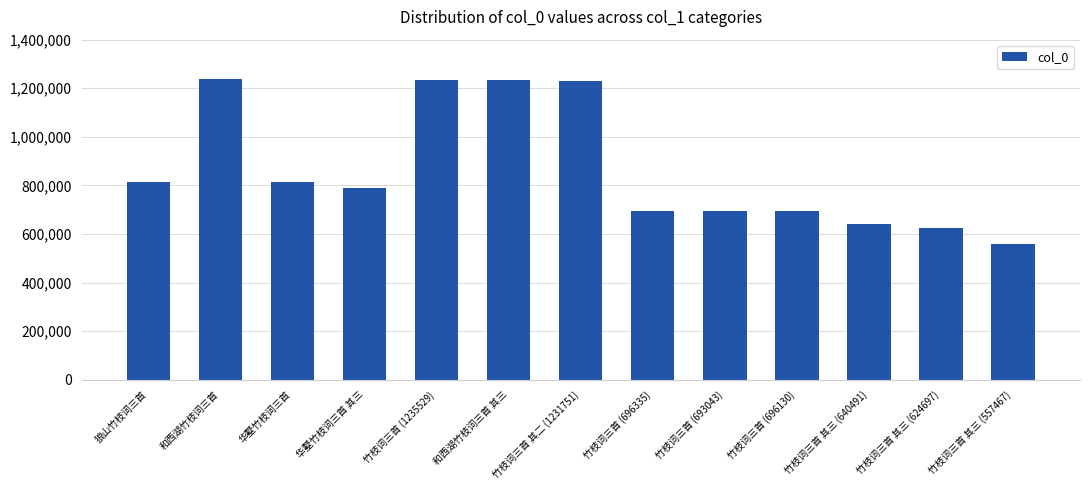

What position from the right is 竹枝词三首 其三 (640491)?

3